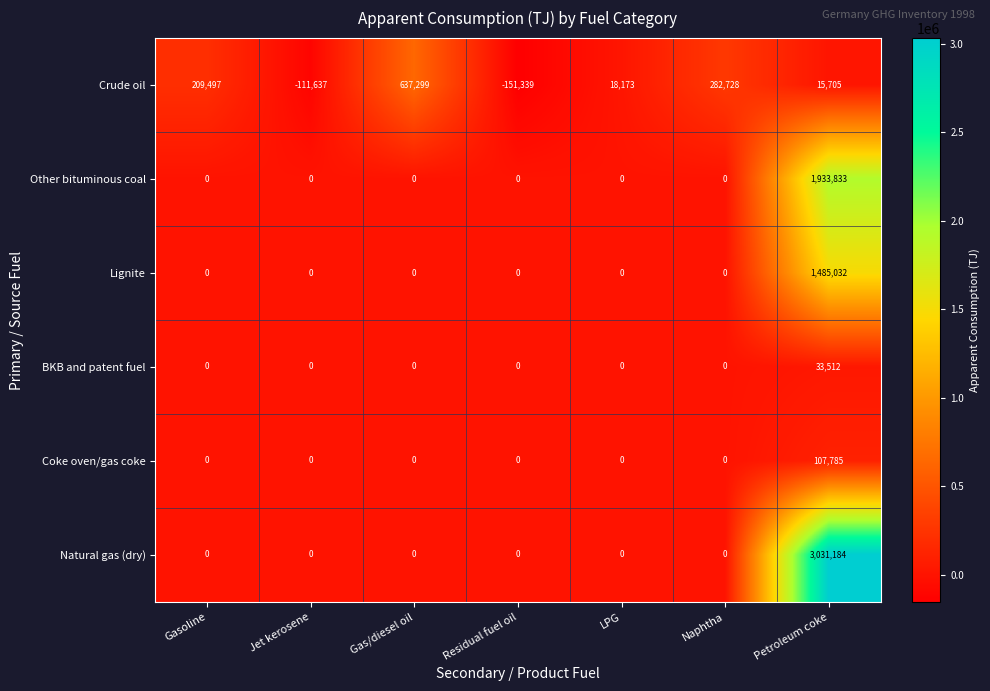

True or false: Other bituminous coal has a value of 0 at Residual fuel oil.

True